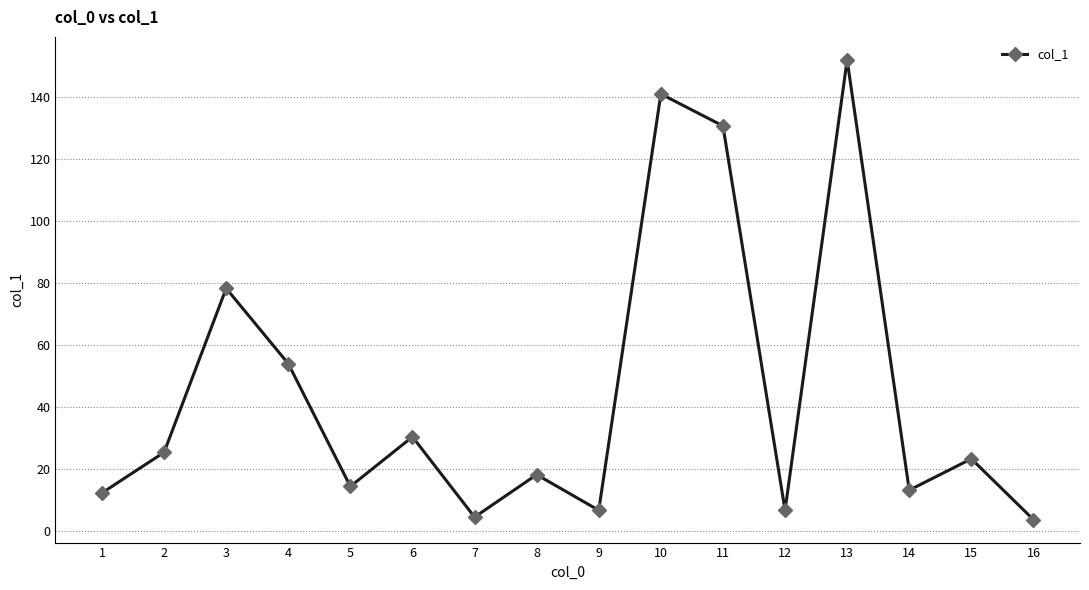

What is the average value?

44.6